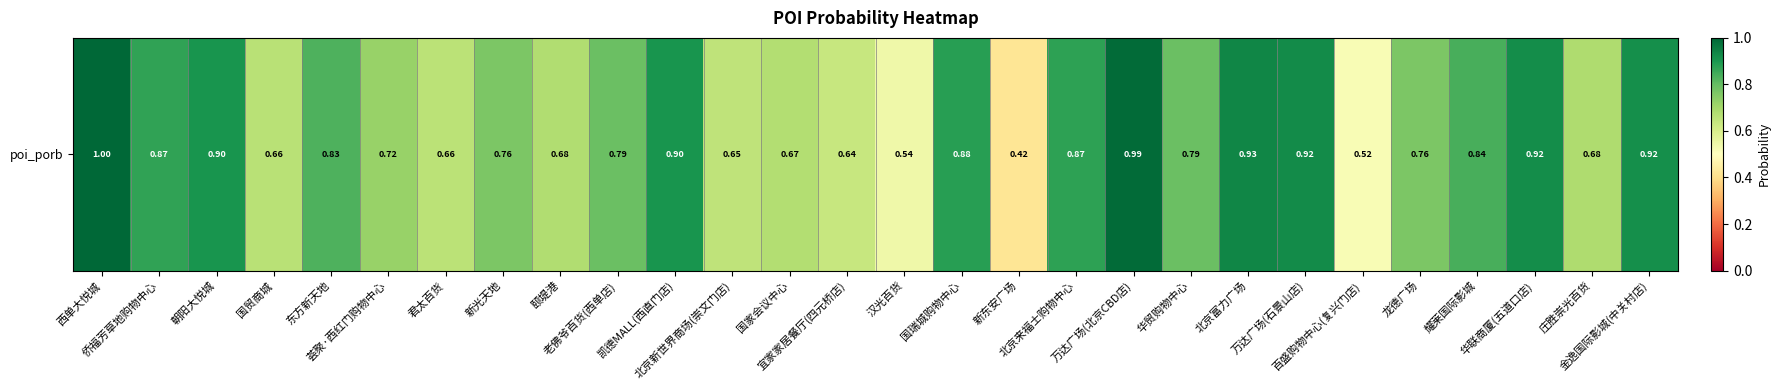

Reading right to left, list all the values displayed in this chart.

金逸国际影城(中关村店)=0.9	庄胜崇光百货=0.7	华联商厦(五道口店)=0.9	耀莱国际影城=0.8	龙德广场=0.8	百盛购物中心(复兴门店)=0.5	万达广场(石景山店)=0.9	北京富力广场=0.9	华贸购物中心=0.8	万达广场(北京CBD店)=1.0	北京来福士购物中心=0.9	新东安广场=0.4	国瑞城购物中心=0.9	汉光百货=0.5	宜家家居餐厅(四元桥店)=0.6	国家会议中心=0.7	北京新世界商场(崇文门店)=0.6	凯德MALL(西直门店)=0.9	老佛爷百货(西单店)=0.8	颐堤港=0.7	新光天地=0.8	君太百货=0.7	荟聚·西红门购物中心=0.7	东方新天地=0.8	国贸商城=0.7	朝阳大悦城=0.9	侨福芳草地购物中心=0.9	西单大悦城=1.0